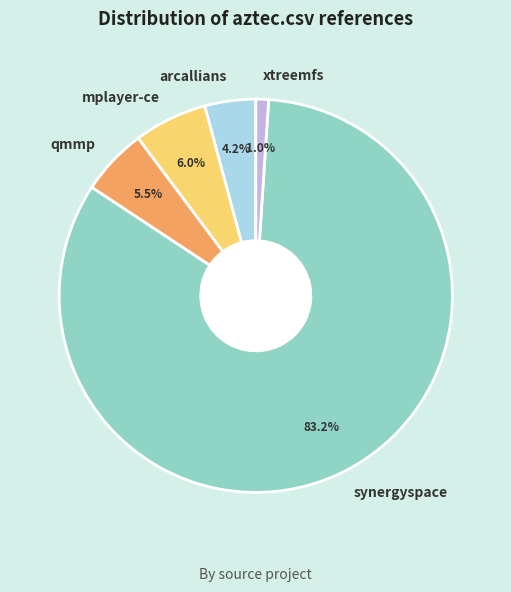

Does synergyspace account for over 50% of the chart?

Yes